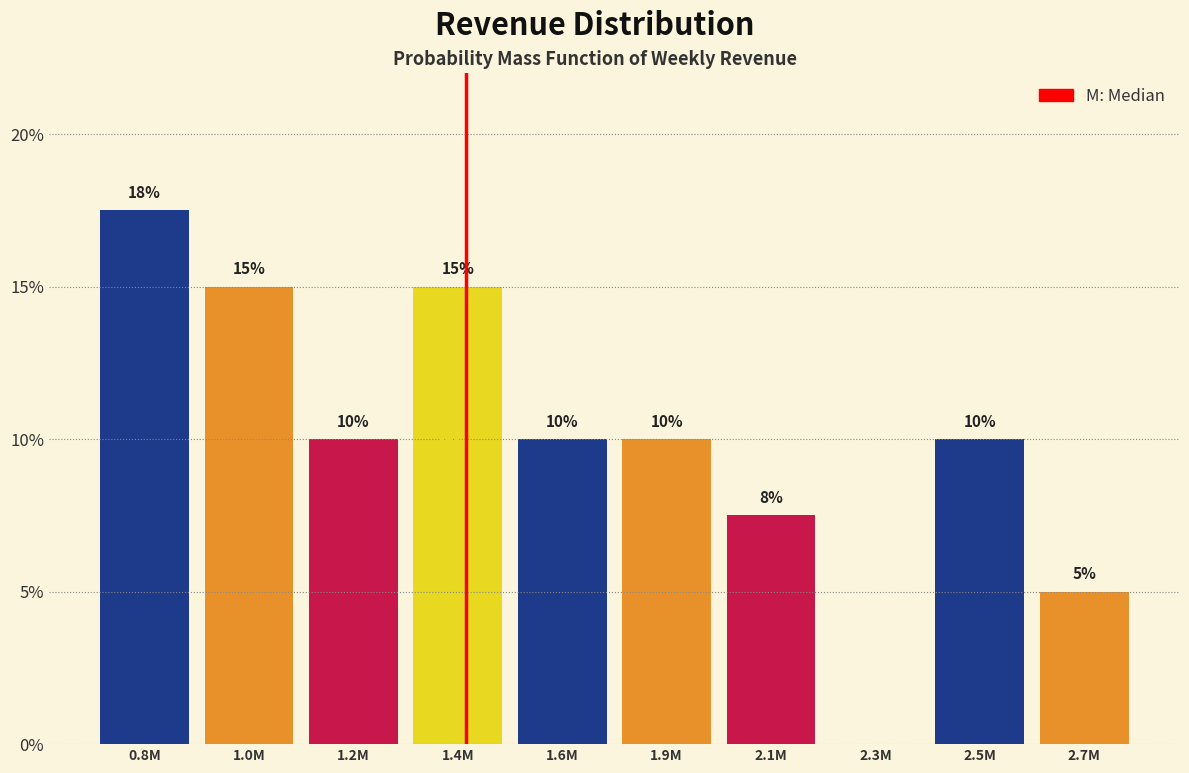

What is the sum of the values at 2.3M and 2.7M?

5.0